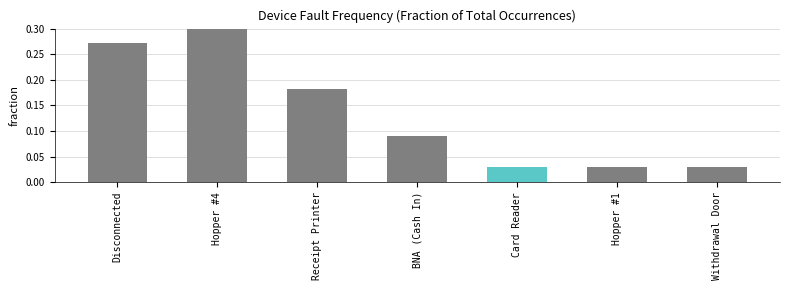

Which has a higher value, Card Reader or Hopper #1?

Card Reader